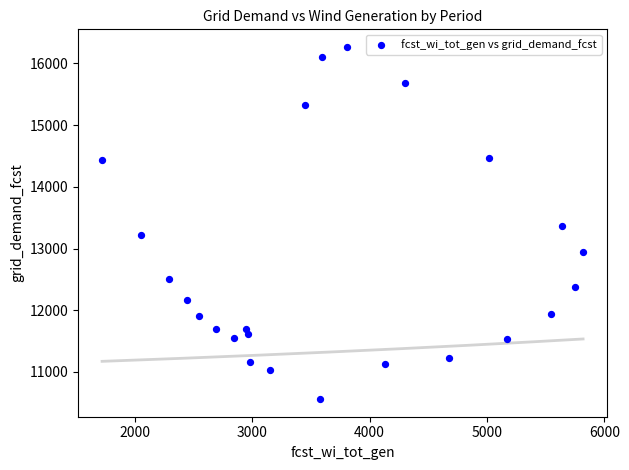

What is the range of Y values (max minus min)?

5708